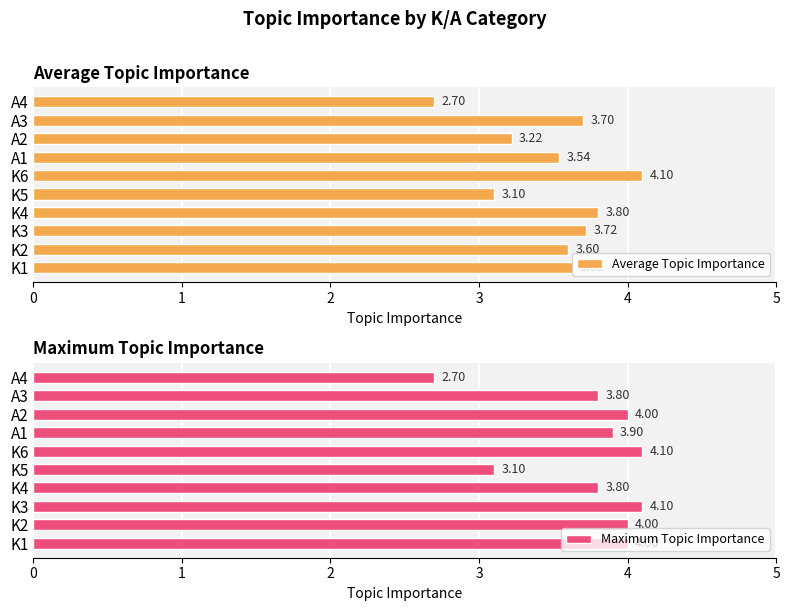

List the series in order of their peak value, highest first.

Average Topic Importance, Maximum Topic Importance